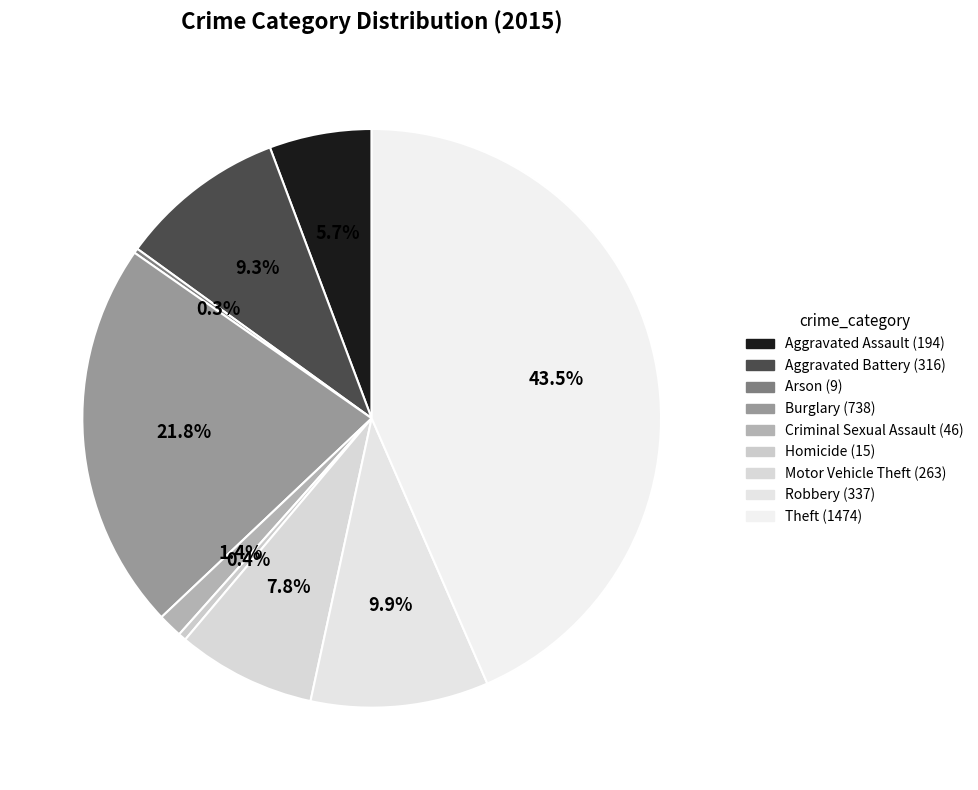

To the nearest percent, what is the average slice percentage?

11%